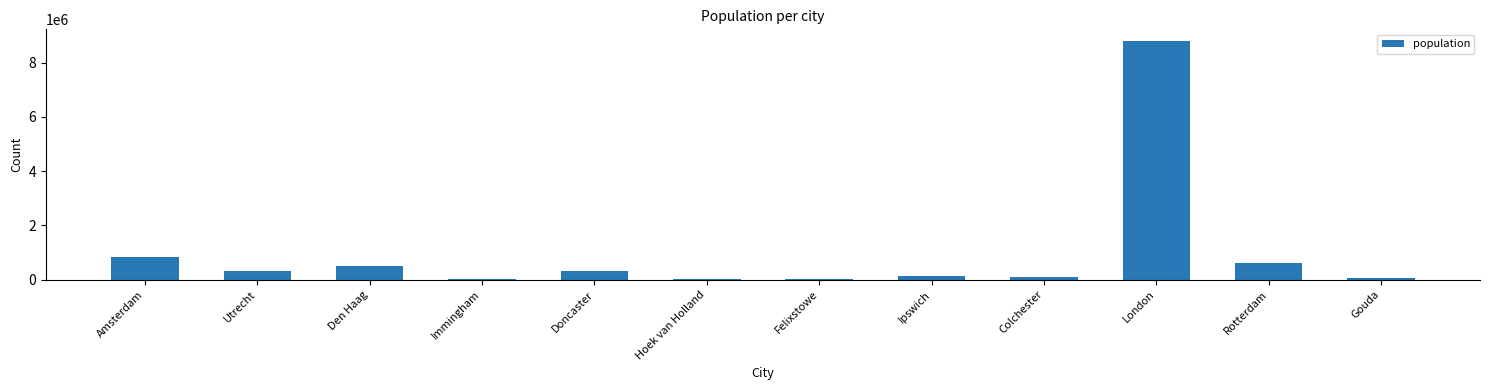

Is it true that the value at Utrecht is 334176?

True